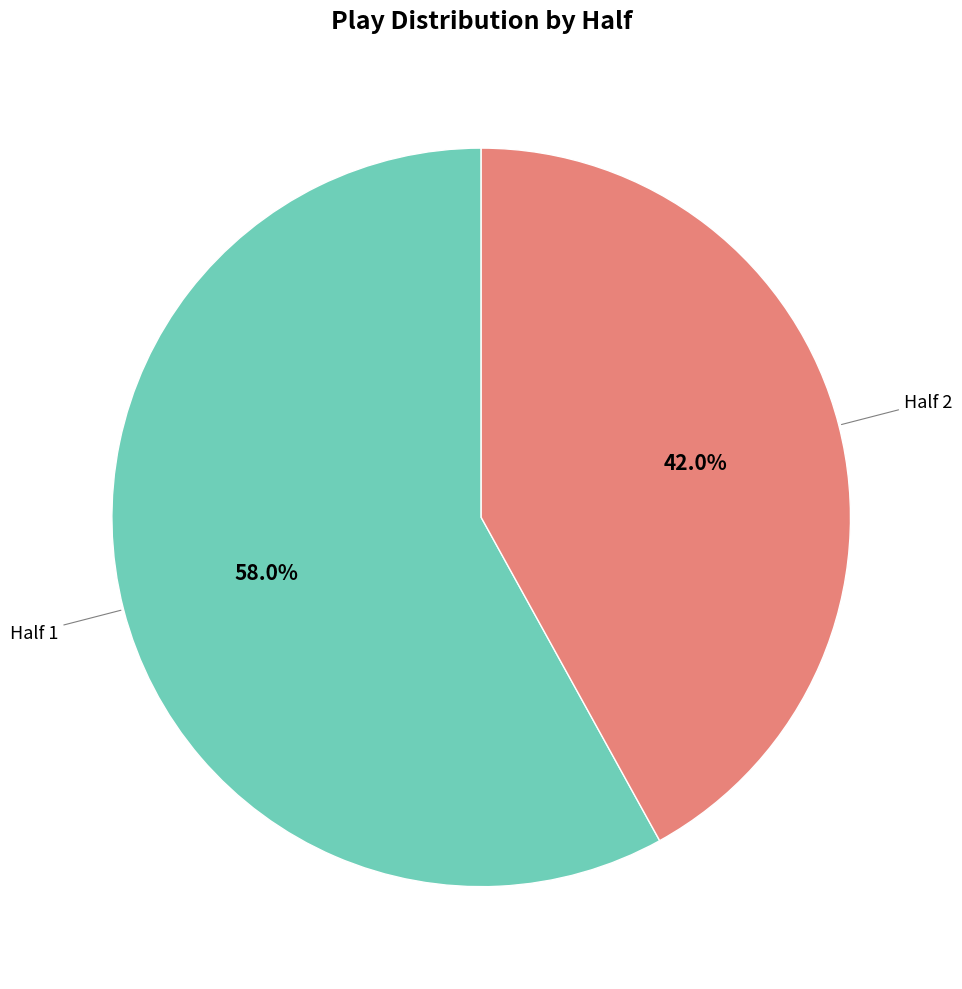

To the nearest percent, what is the average slice percentage?

50%